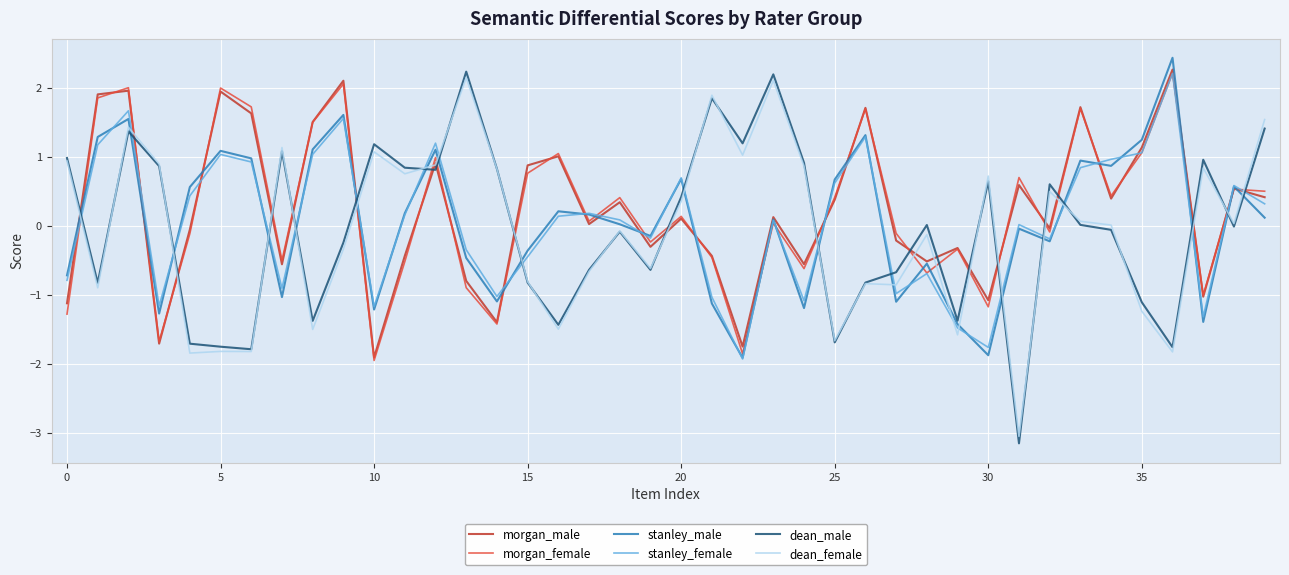

How many series are shown in this chart?

6